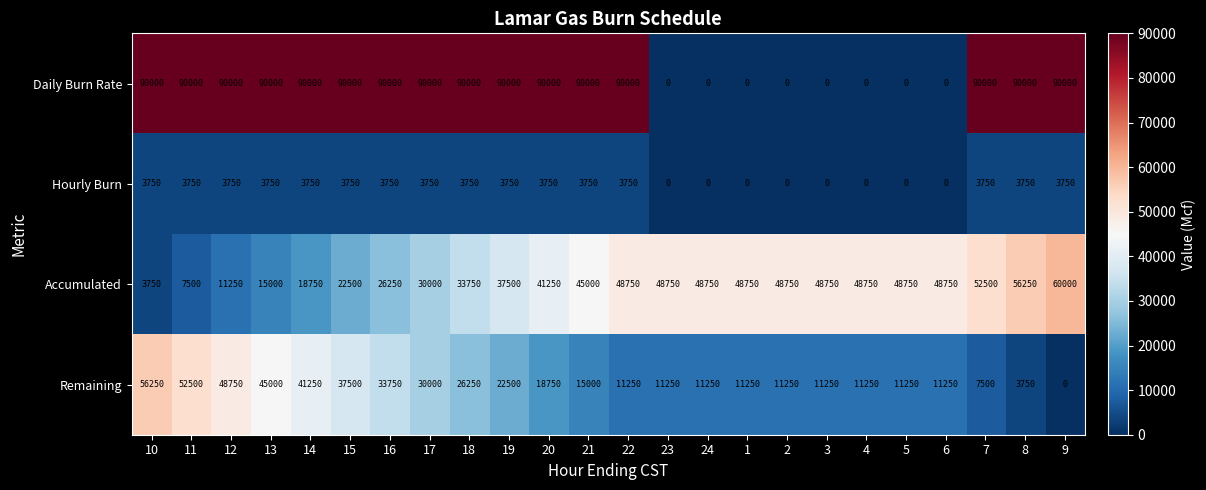

List the series in order of their overall mean, highest first.

Daily Burn Rate, Accumulated, Remaining, Hourly Burn